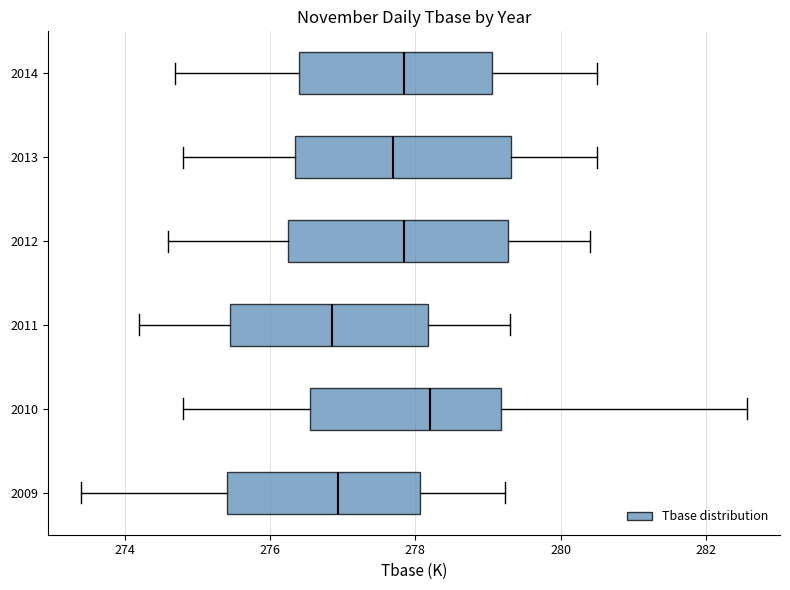

Reading bottom to top, read every box against the x-axis: the position of its median line, the range the box covers, and the ends of its whiskers. The values are not printed on the chart, so give them approximately, as read against the axis.

2009: median 277.0, box 275.4 to 278.0, whiskers 273.4 to 279.2
2010: median 278.2, box 276.6 to 279.2, whiskers 274.8 to 282.6
2011: median 276.8, box 275.4 to 278.2, whiskers 274.2 to 279.4
2012: median 277.8, box 276.2 to 279.2, whiskers 274.6 to 280.4
2013: median 277.8, box 276.4 to 279.4, whiskers 274.8 to 280.6
2014: median 277.8, box 276.4 to 279.0, whiskers 274.8 to 280.6